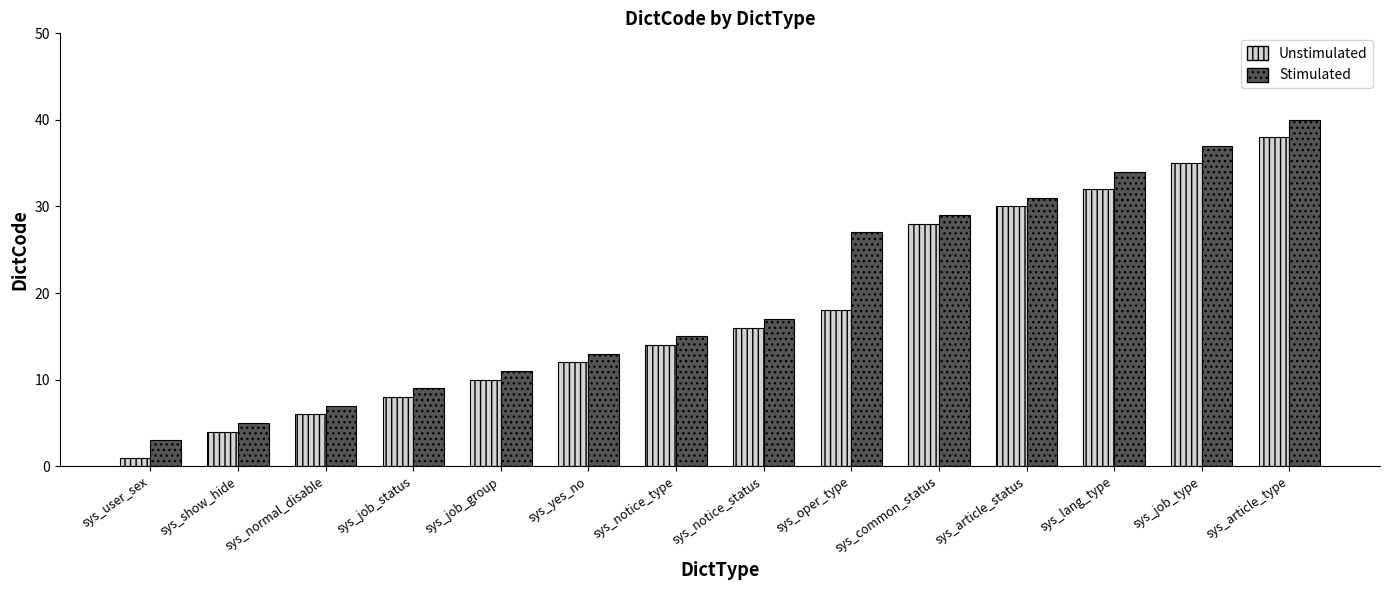

Reading right to left, what are all the values shown in this chart?

Unstimulated: 38	35	32	30	28	18	16	14	12	10	8	6	4	1
Stimulated: 40	37	34	31	29	27	17	15	13	11	9	7	5	3